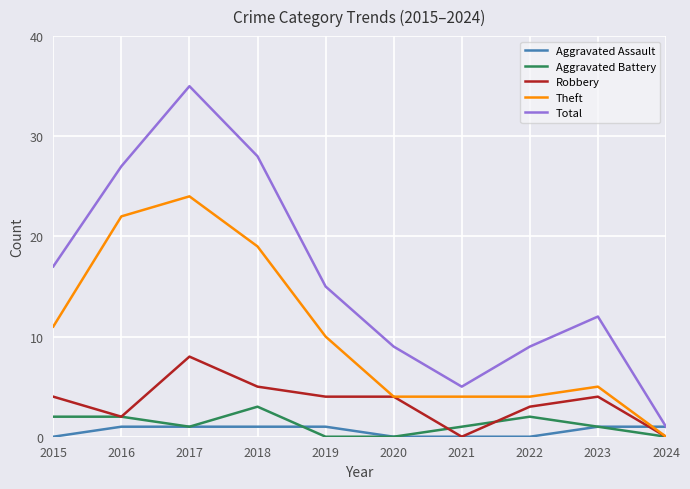

Is it true that Robbery equals 1 at 2015?

False